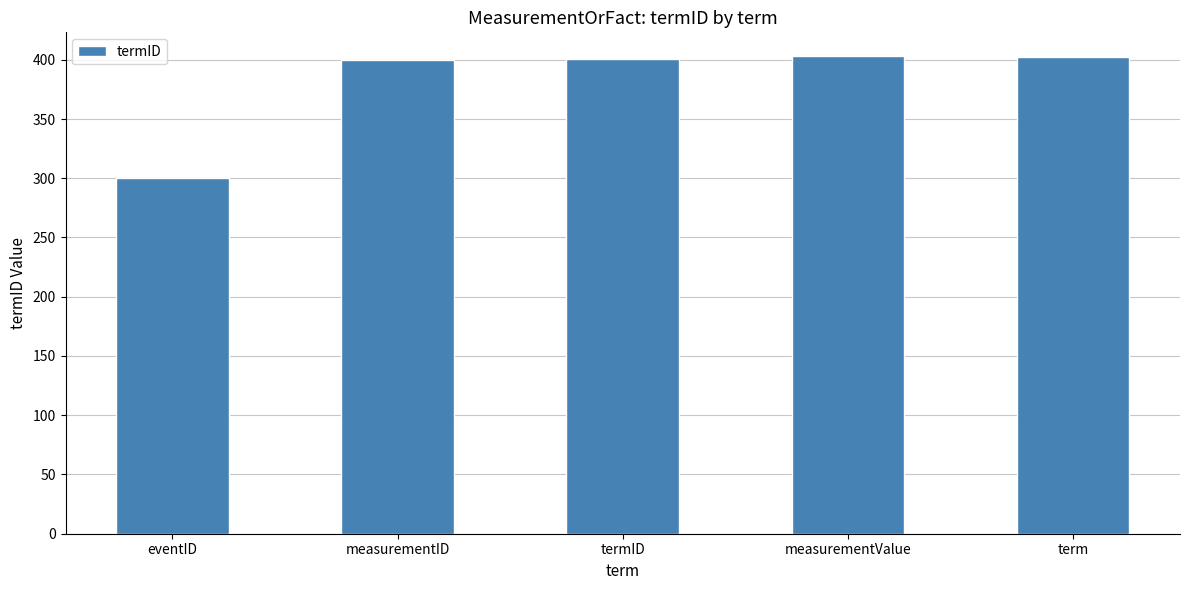

True or false: the data shows 403 at measurementValue.

True